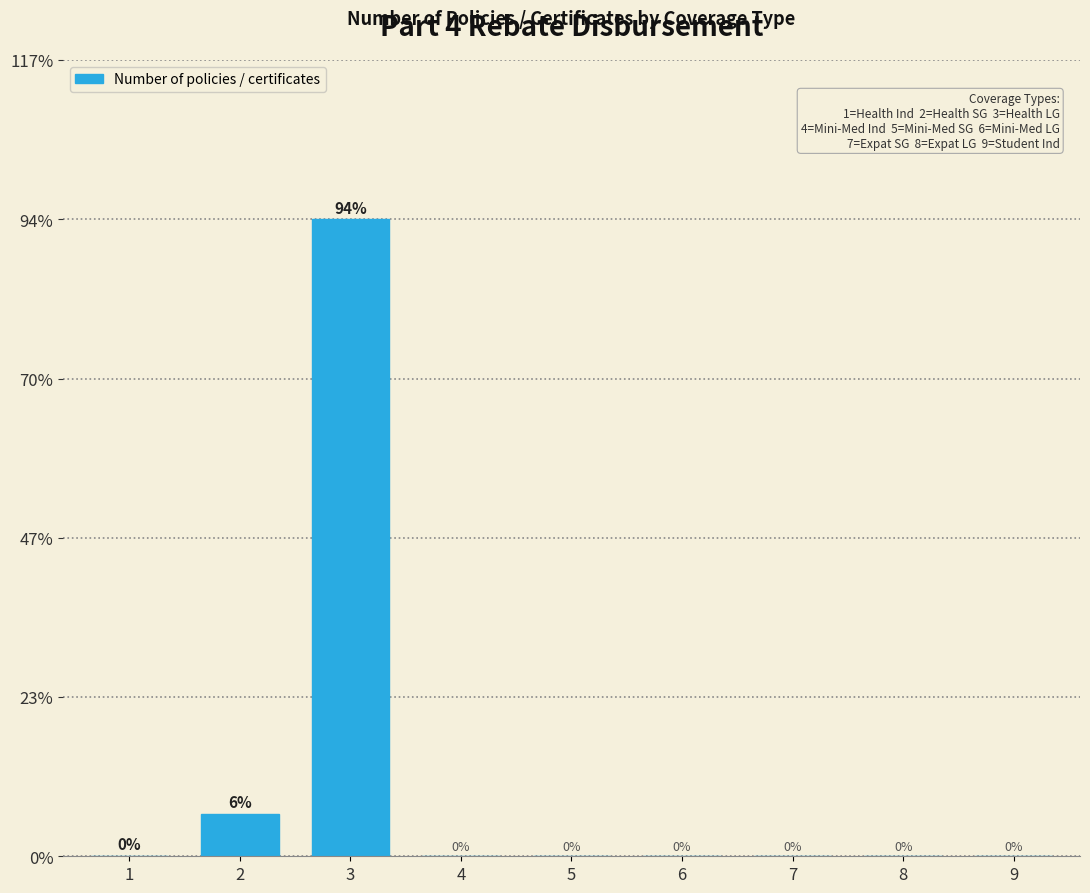

Which category has the highest value across all series?

3